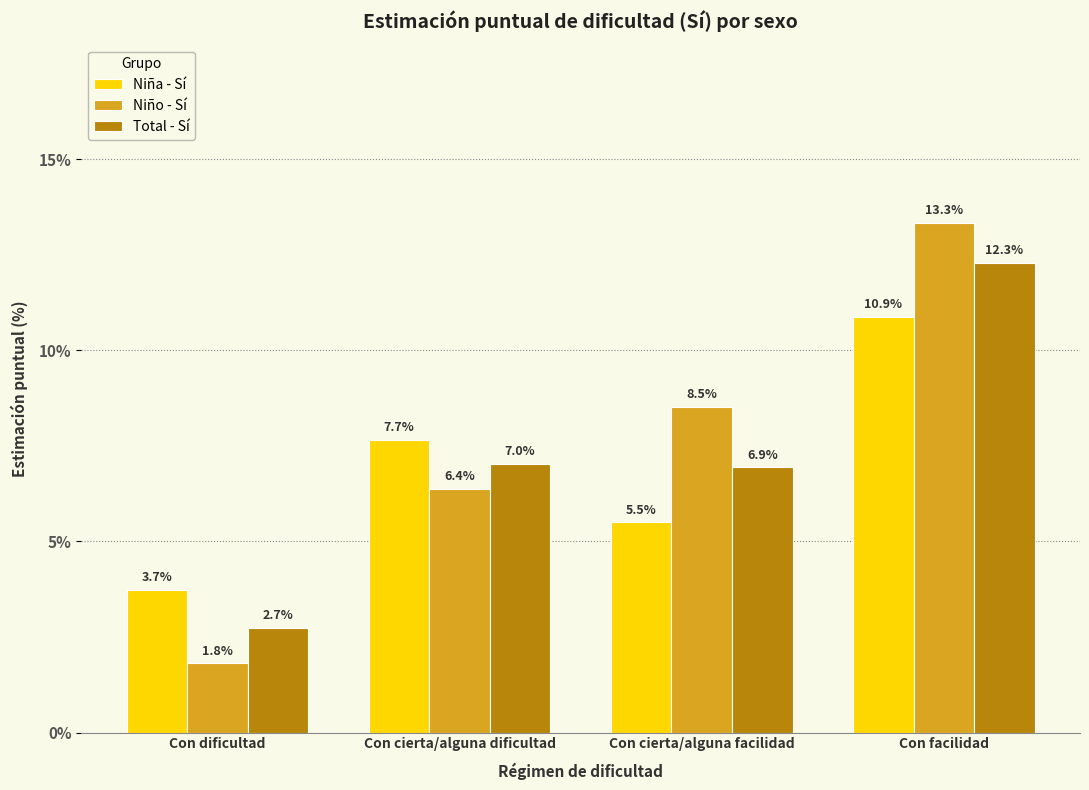

What is the total value across all series at Con dificultad?

8.3